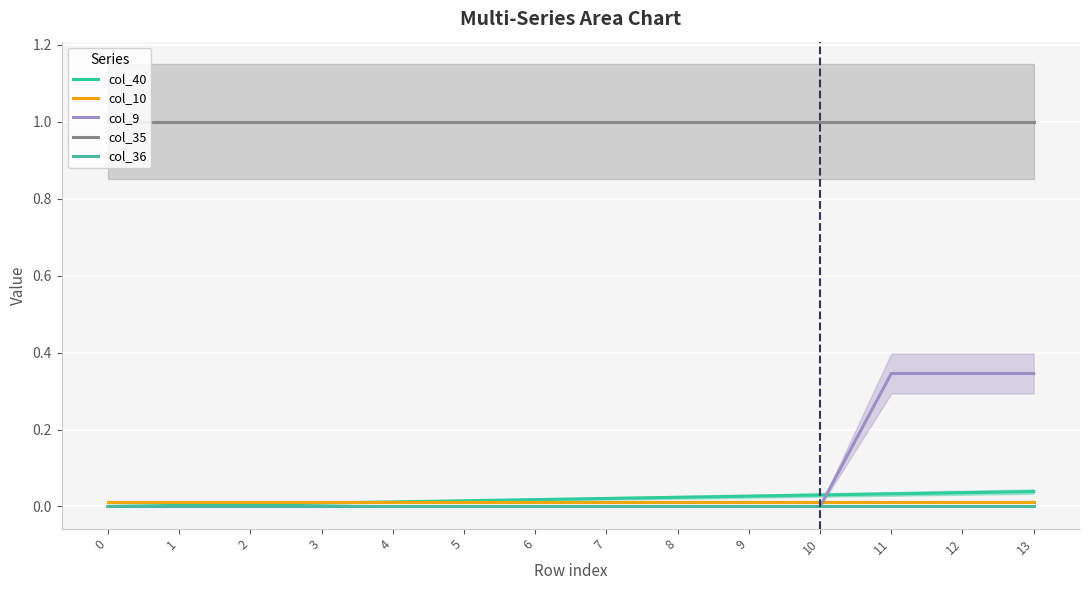

Reading left to right, list all the values displayed in this chart.

col_40: 0=0.0	1=0.0	2=0.0	3=0.0	4=0.0	5=0.0	6=0.0	7=0.0	8=0.0	9=0.0	10=0.0	11=0.0	12=0.0	13=0.0
col_10: 0=0.0	1=0.0	2=0.0	3=0.0	4=0.0	5=0.0	6=0.0	7=0.0	8=0.0	9=0.0	10=0.0	11=0.0	12=0.0	13=0.0
col_9: 0=0.0	1=0.0	2=0.0	3=0.0	4=0.0	5=0.0	6=0.0	7=0.0	8=0.0	9=0.0	10=0.0	11=0.3	12=0.3	13=0.3
col_35: 0=1.0	1=1.0	2=1.0	3=1.0	4=1.0	5=1.0	6=1.0	7=1.0	8=1.0	9=1.0	10=1.0	11=1.0	12=1.0	13=1.0
col_36: 0=0.0	1=0.0	2=0.0	3=0.0	4=0.0	5=0.0	6=0.0	7=0.0	8=0.0	9=0.0	10=0.0	11=0.0	12=0.0	13=0.0